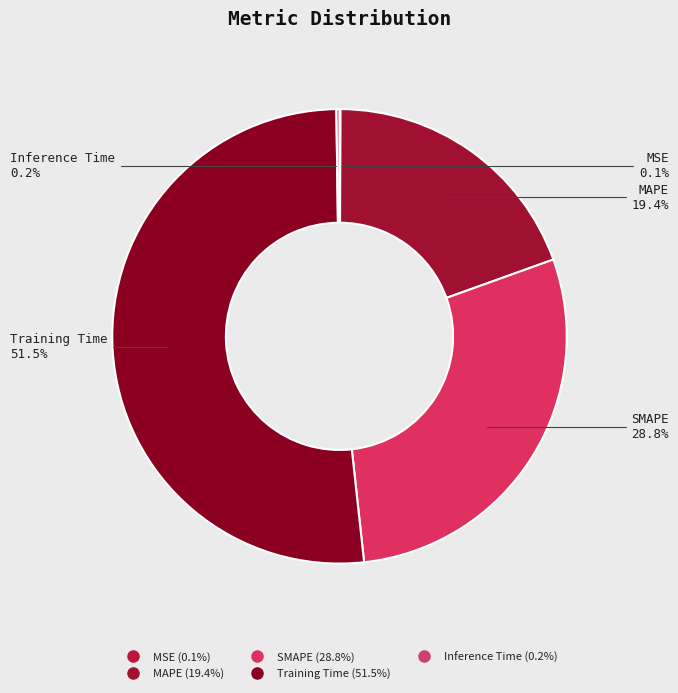

What is the total percentage of MAPE and SMAPE?

48.2%